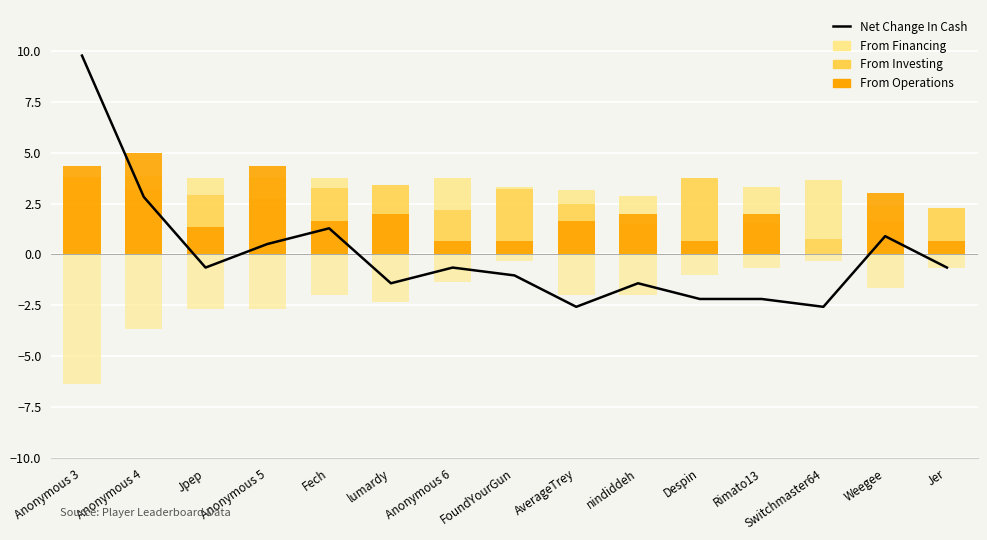

Which has a higher value, Jpep or Anonymous 6?

Jpep